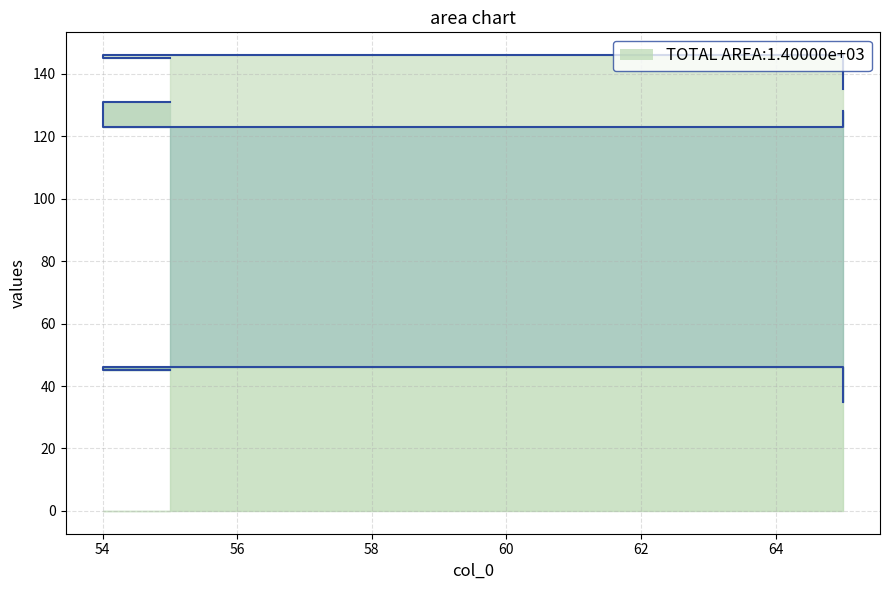

Count the number of categories in the chart.

3